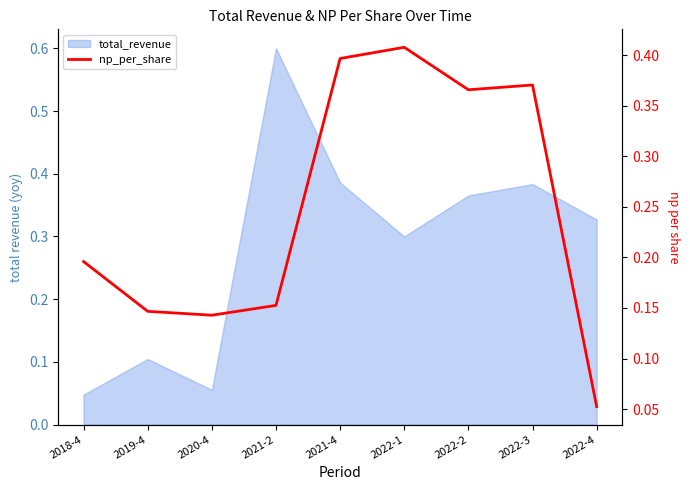

Reading left to right, what are all the values shown in this chart?

0.2	0.1	0.1	0.2	0.4	0.4	0.4	0.4	0.1